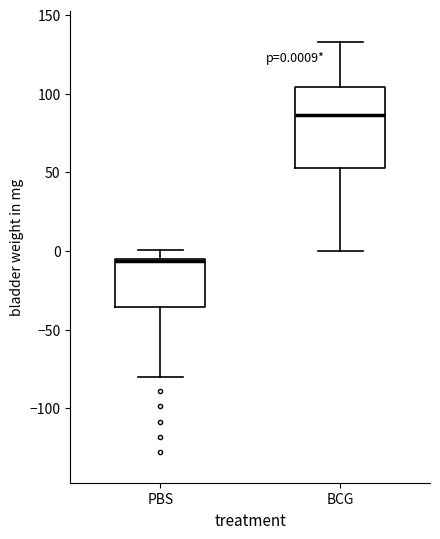

Which box's median line is the lowest?

PBS